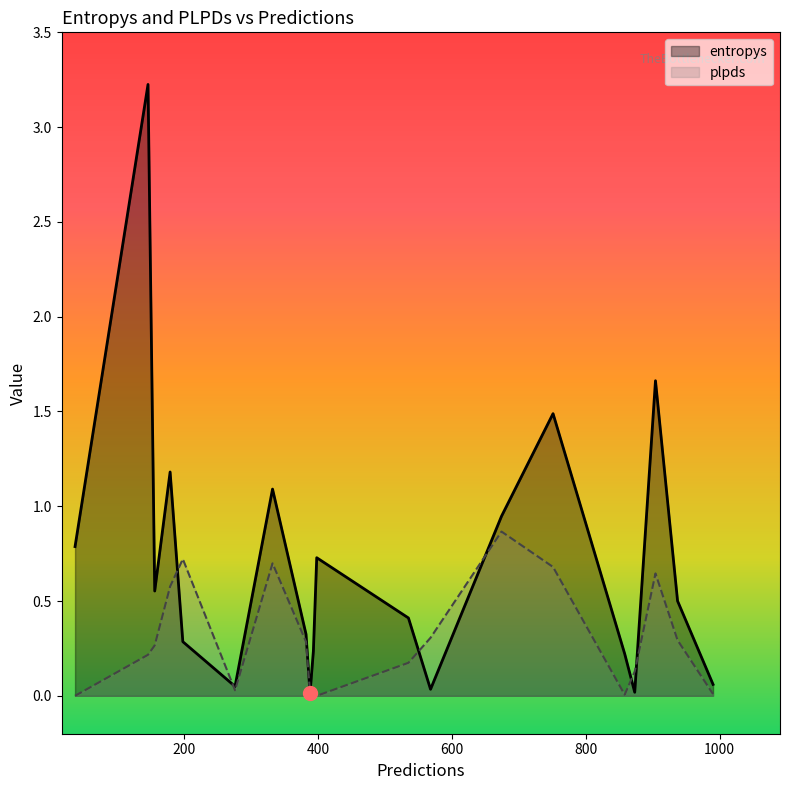

What is the difference between the second highest and second lowest values in the plpds series?

0.7